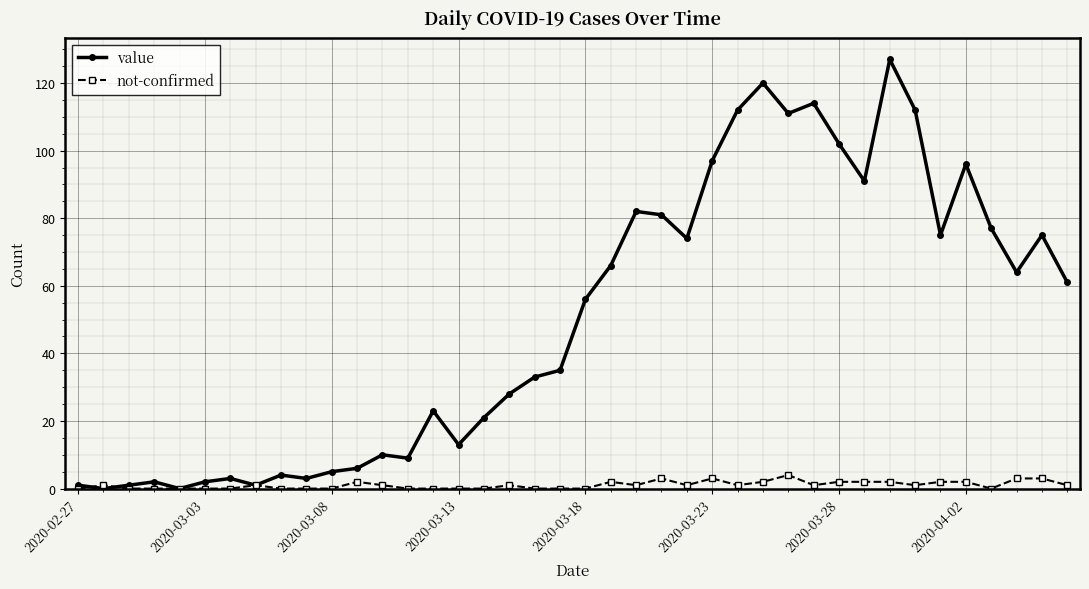

True or false: value has more than 2 points higher than both neighbors.

True